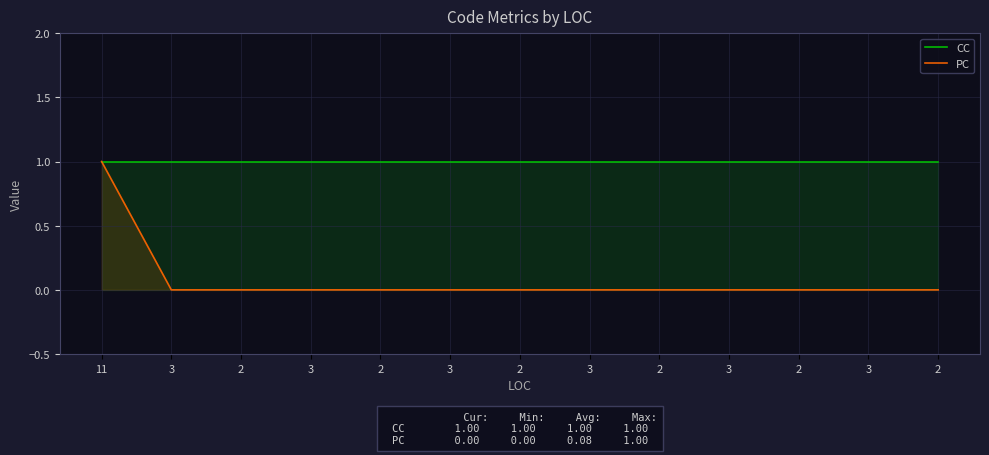

How many data points does each series have?

13